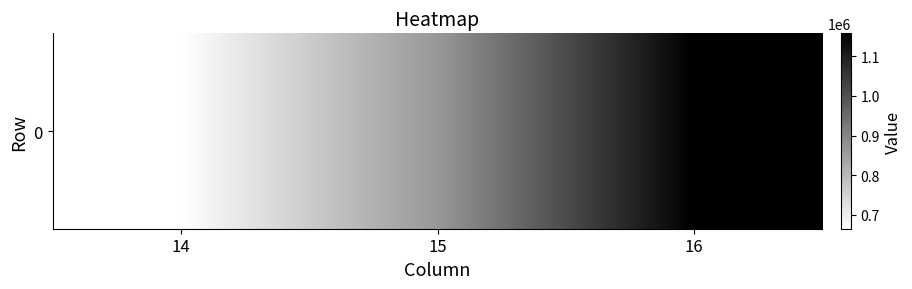

How many values are between 664044 and 1158602?

3